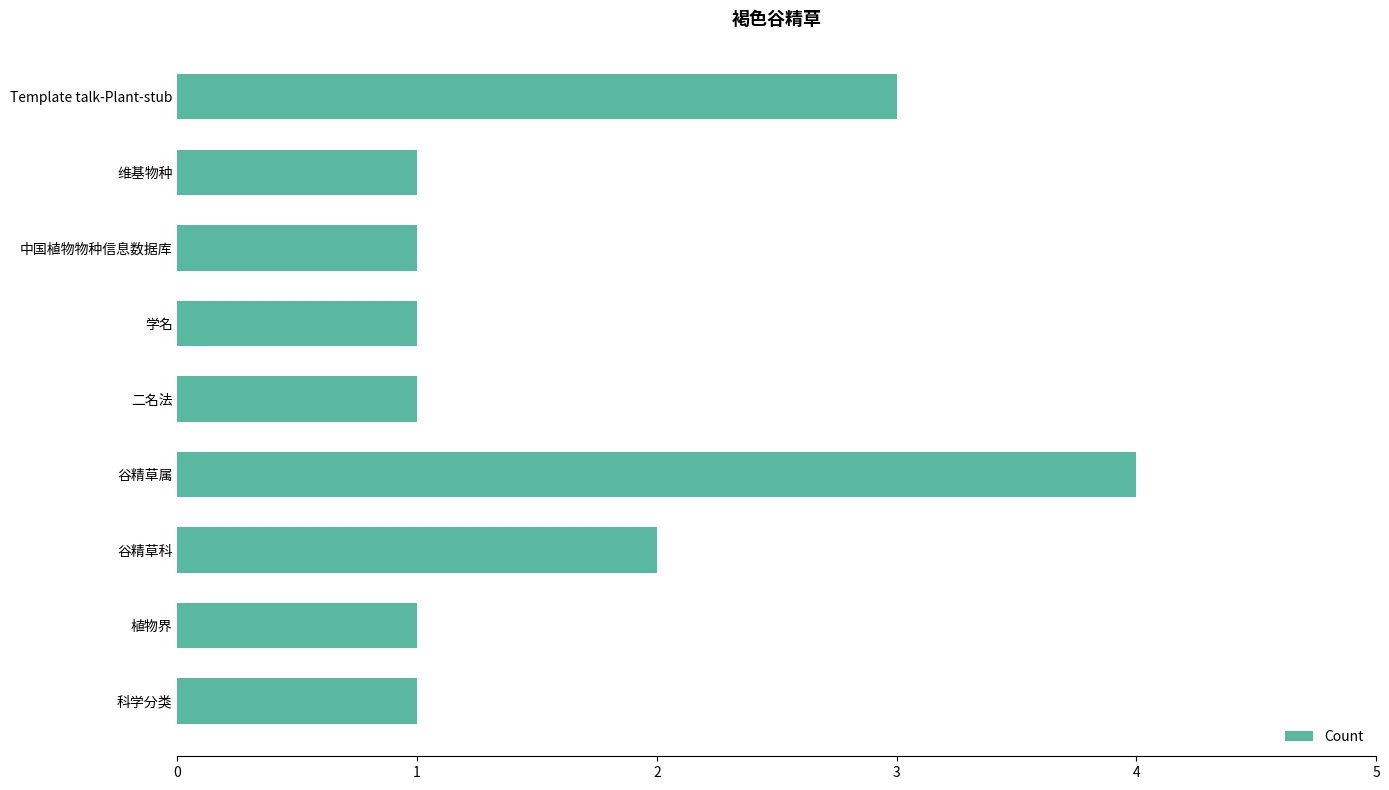

The value at 二名法 is 1. True or false?

True